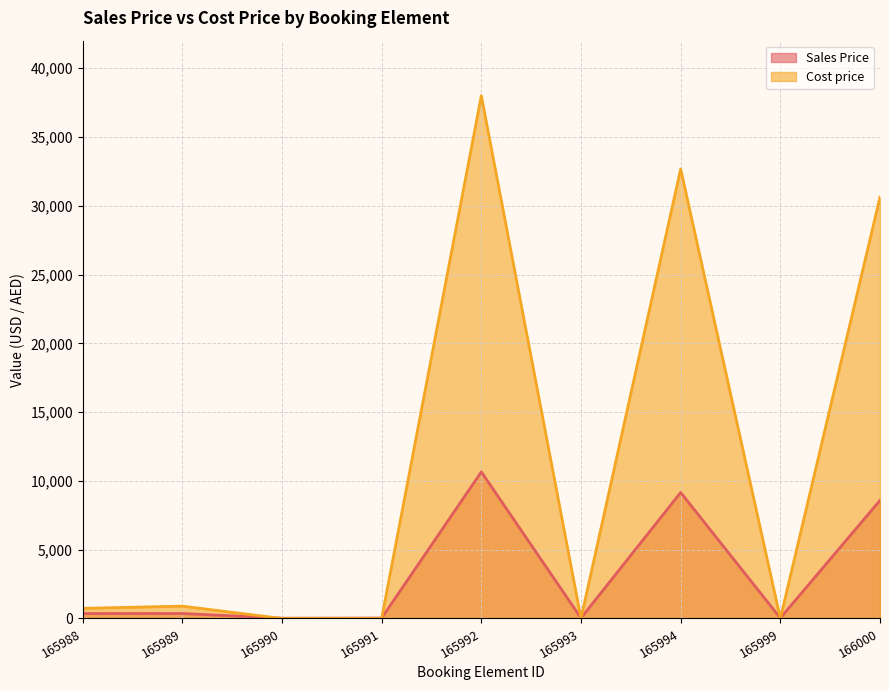

What is the value of the Sales Price point at the 7th from the left?

9157.4